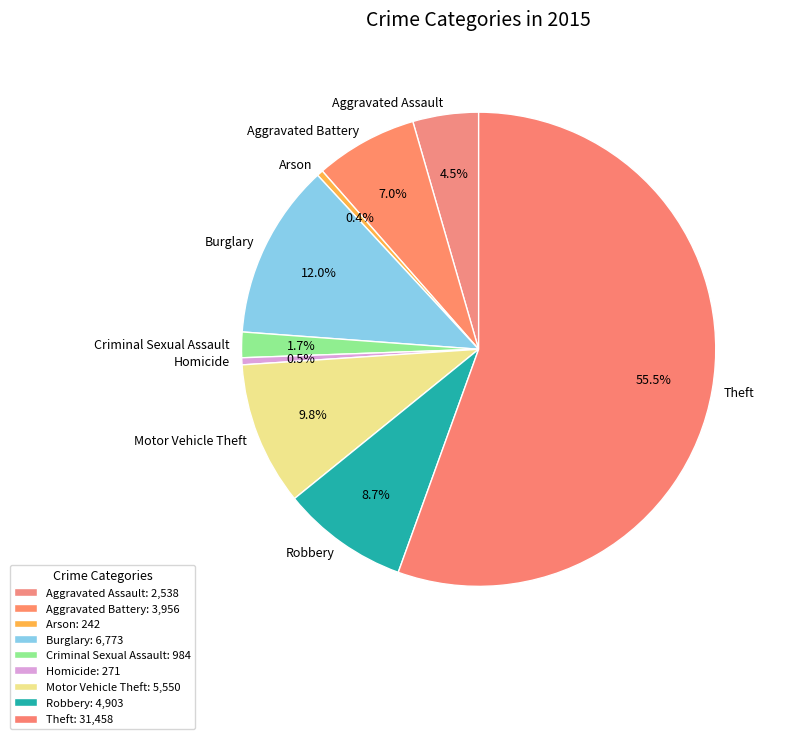

Combined, do Homicide and Aggravated Battery account for over 50%?

No